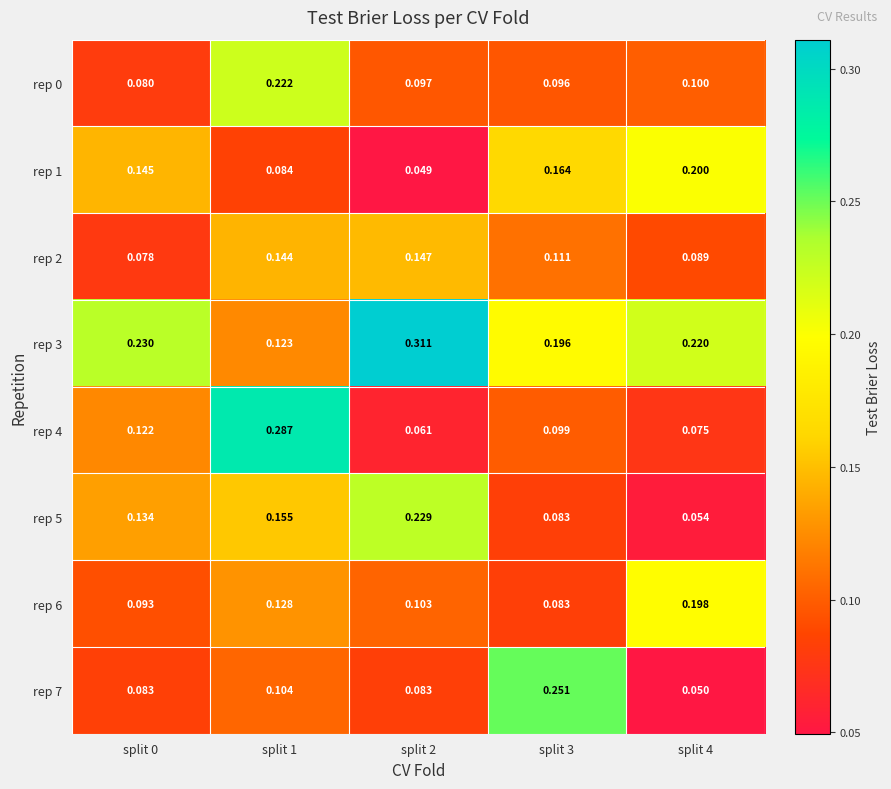

What is the spread (max minus min) of values at split 2?

0.3